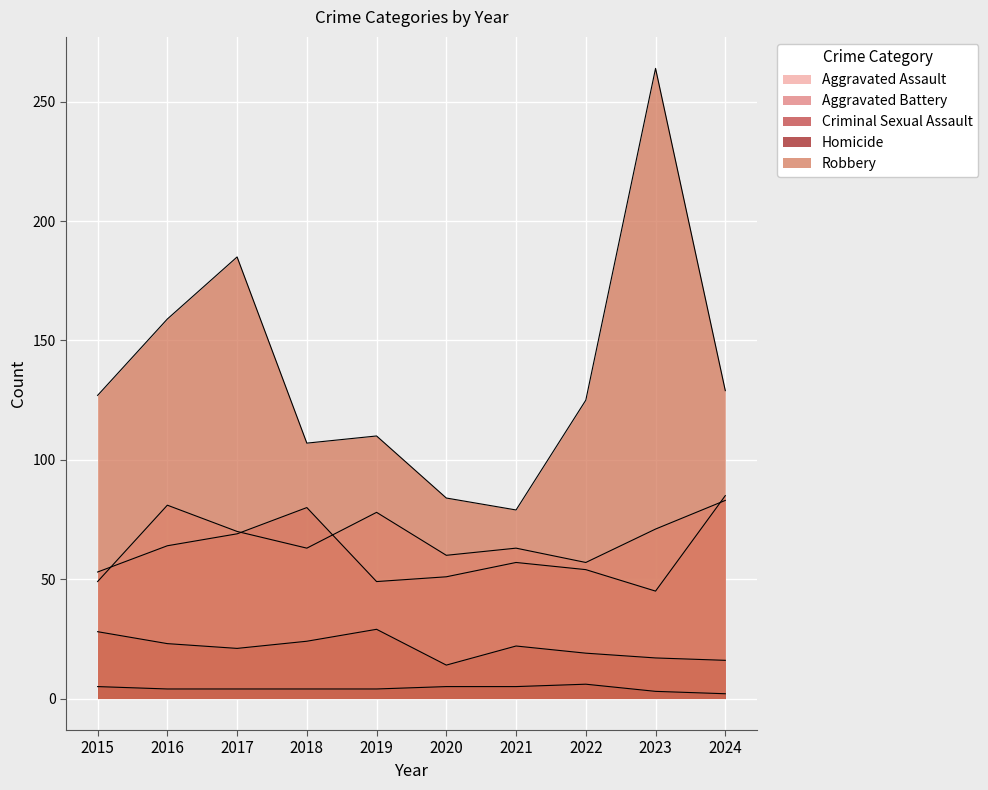

Which series has the largest total across all categories?

Robbery